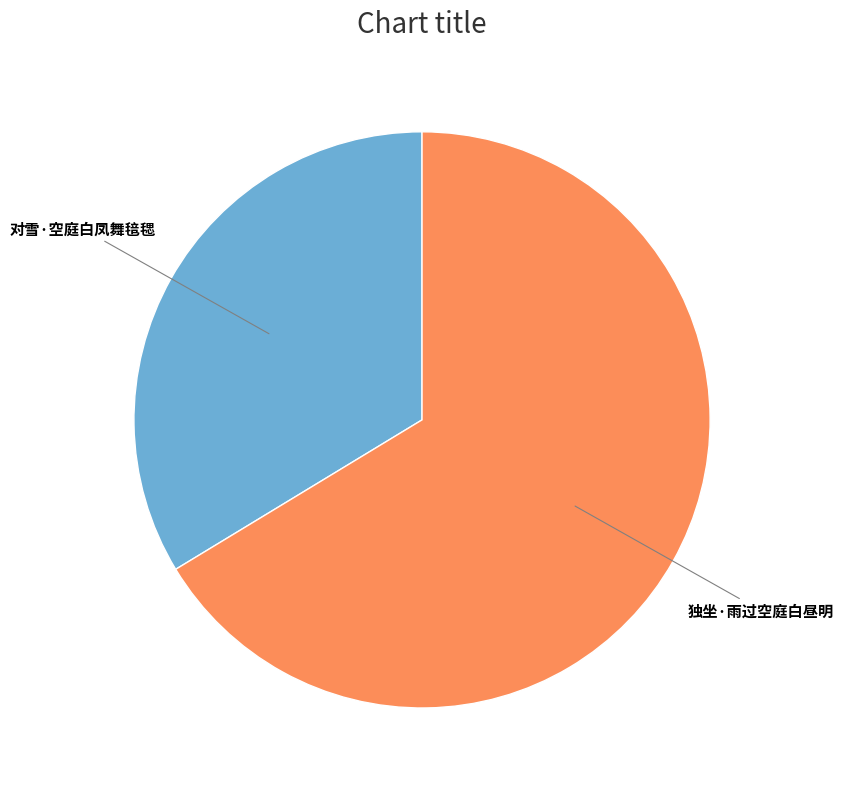

Is there any slice that represents more than half of the pie?

Yes